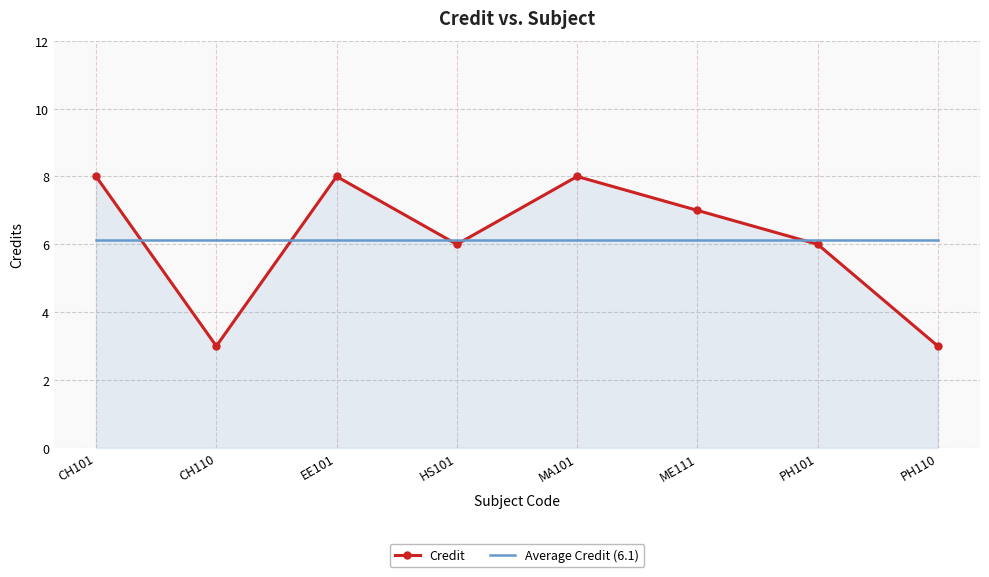

Which series has the largest range (max minus min)?

Credit